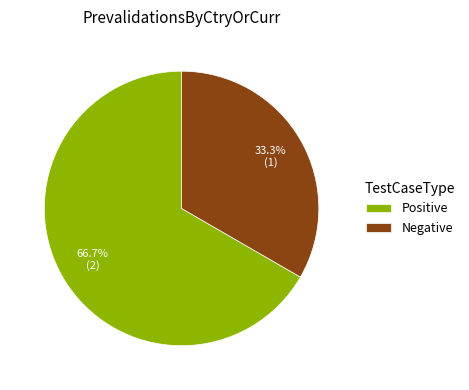

To the nearest percent, what is the average slice percentage?

50%